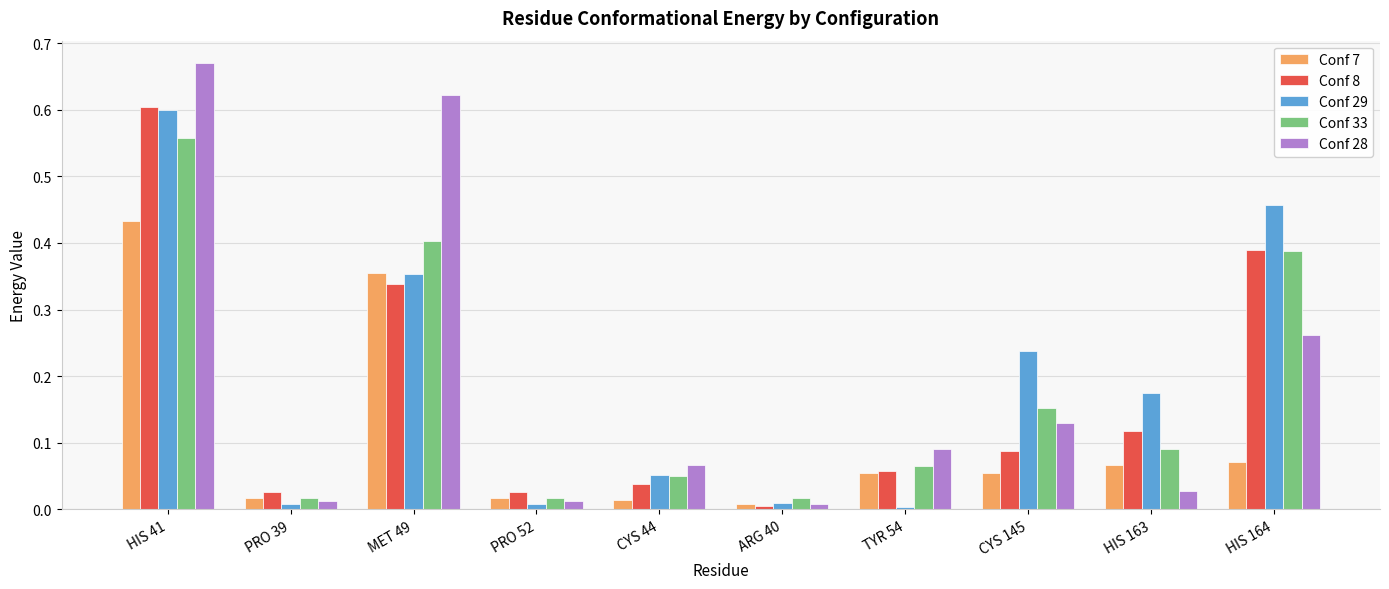

Is it true that Conf 33 equals 0.0 at ARG 40?

True